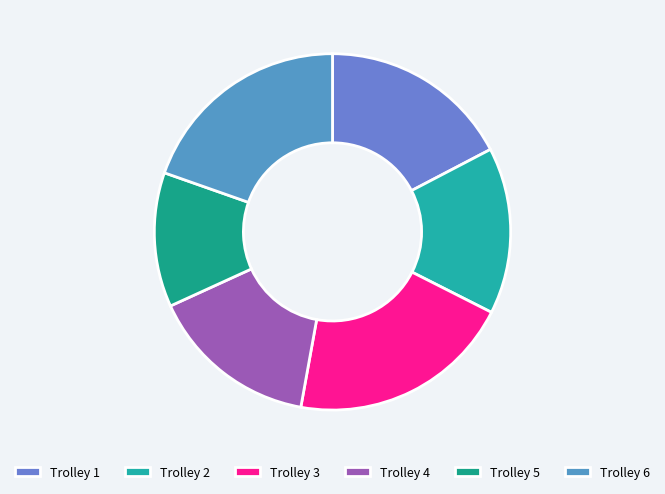

Count the number of slices in the pie.

6